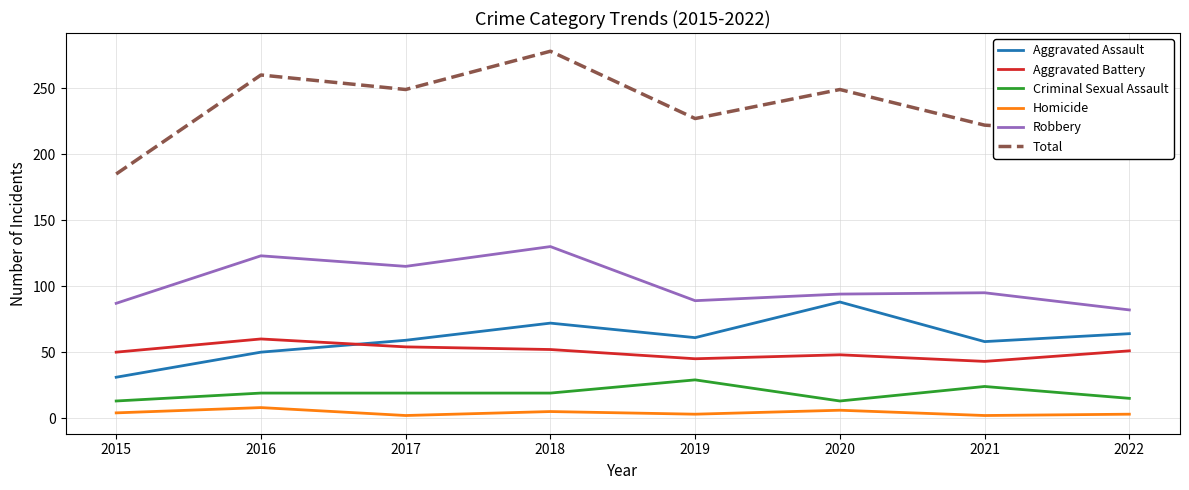

What is the spread (max minus min) of values at 2022?

212